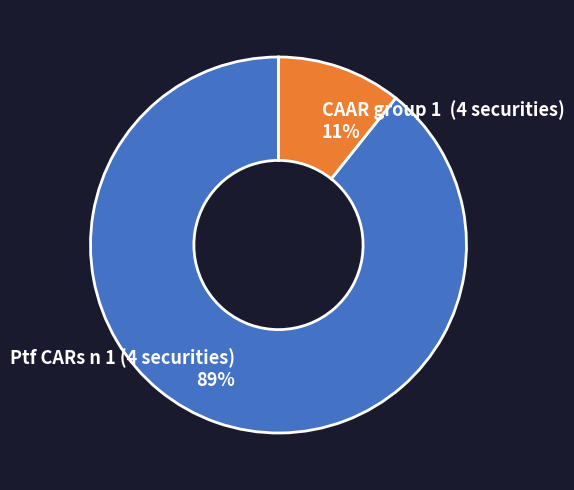

Count the number of slices in the pie.

2